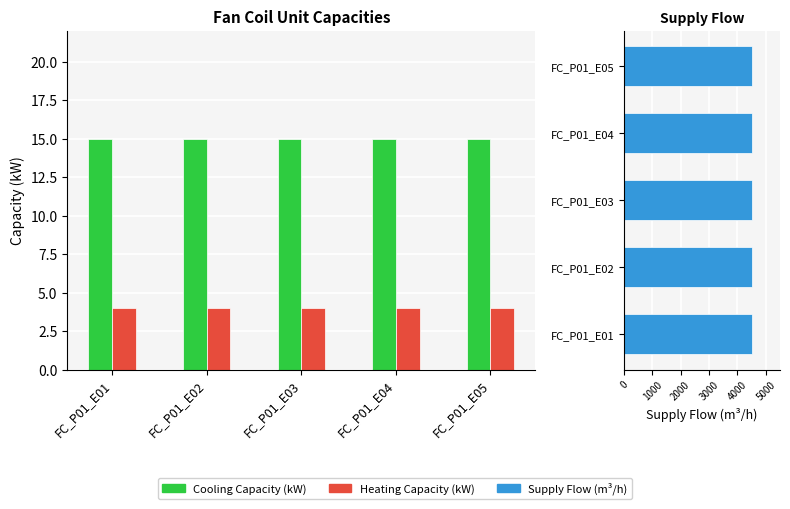

Which label corresponds to the largest value in the chart?

FC_P01_E01